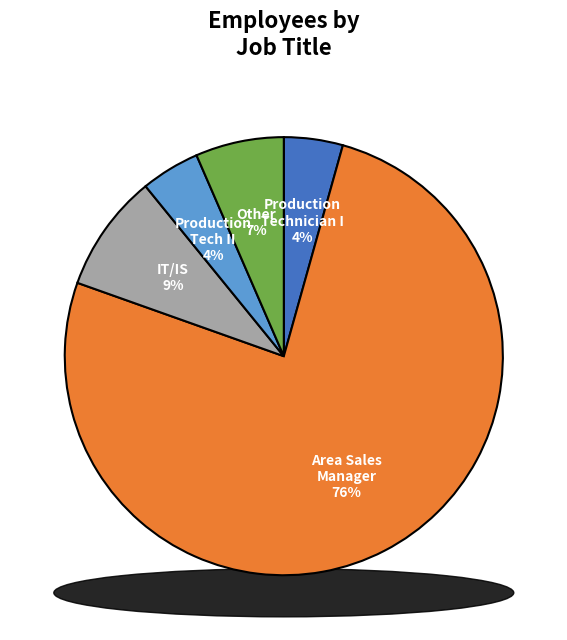

Which slice is the smallest?

Production Technician I